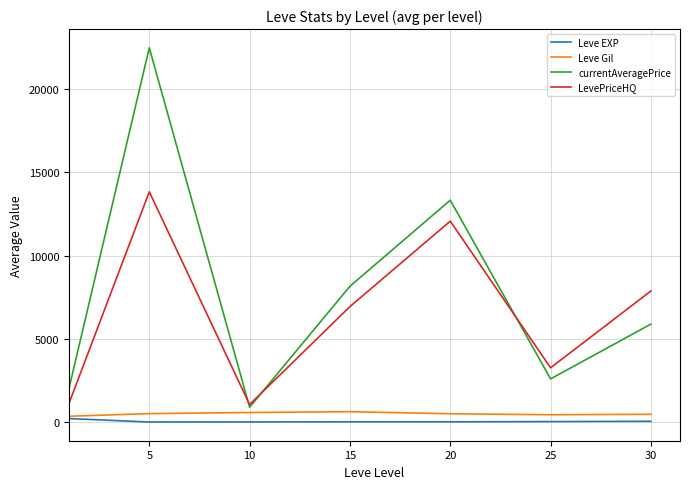

What is the greatest value displayed?

22481.8